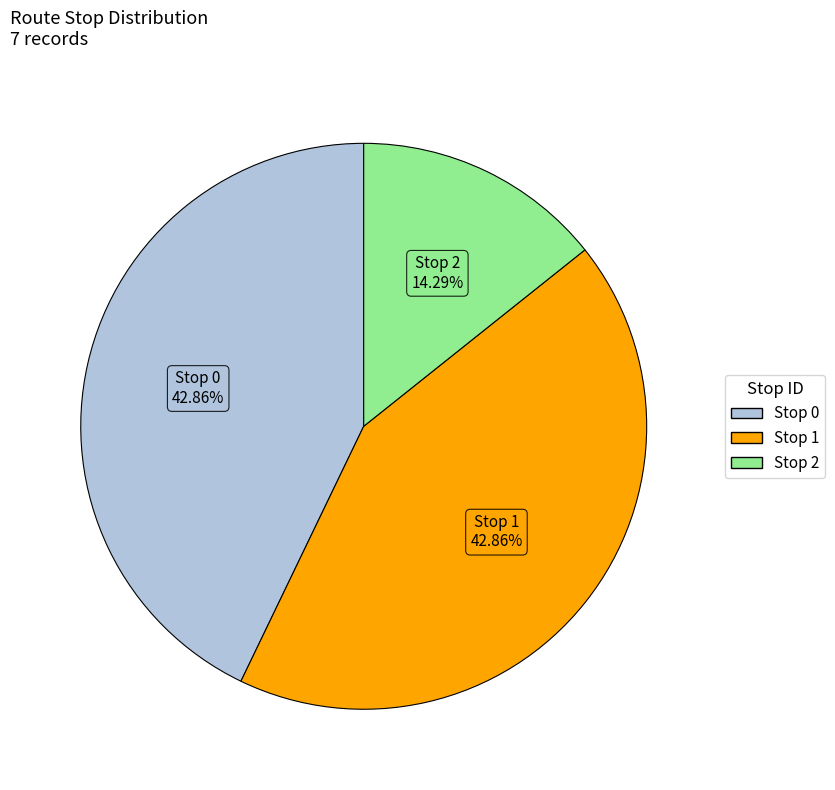

Does any single category account for the majority?

No